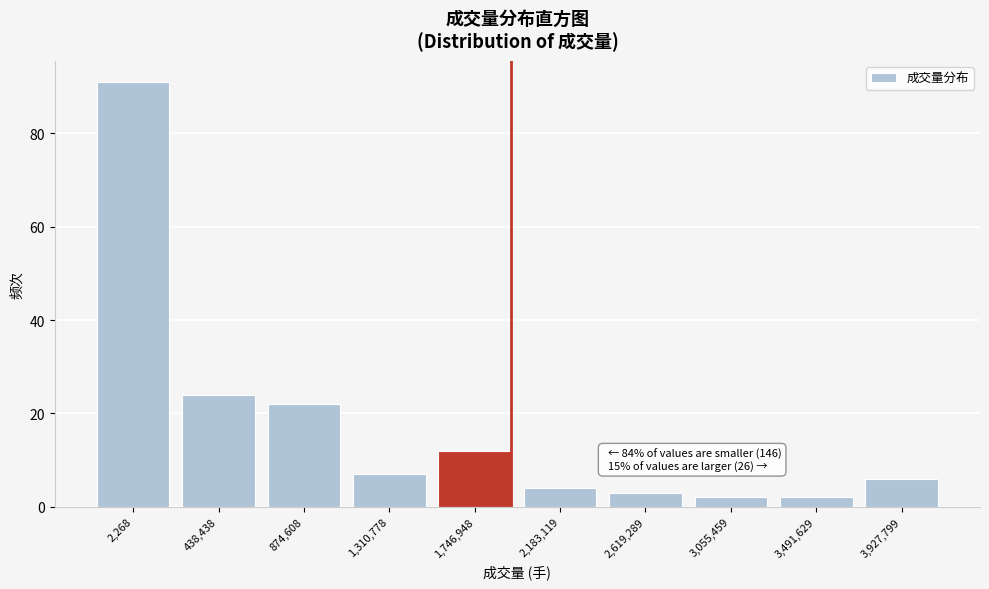

Reading right to left, what are all the values shown in this chart?

6	2	2	3	4	12	7	22	24	91